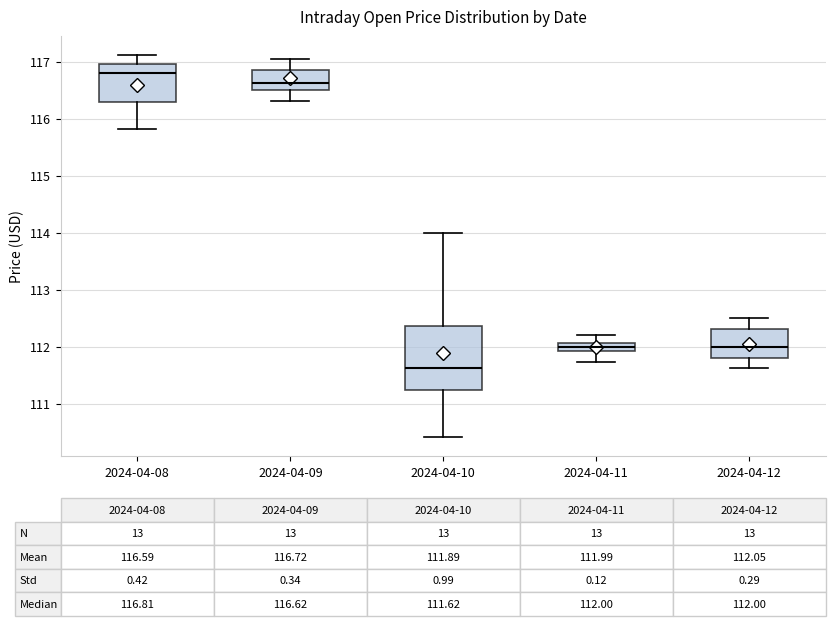

Comparing the boxes themselves (not the whiskers), which one is the tallest?

2024-04-10